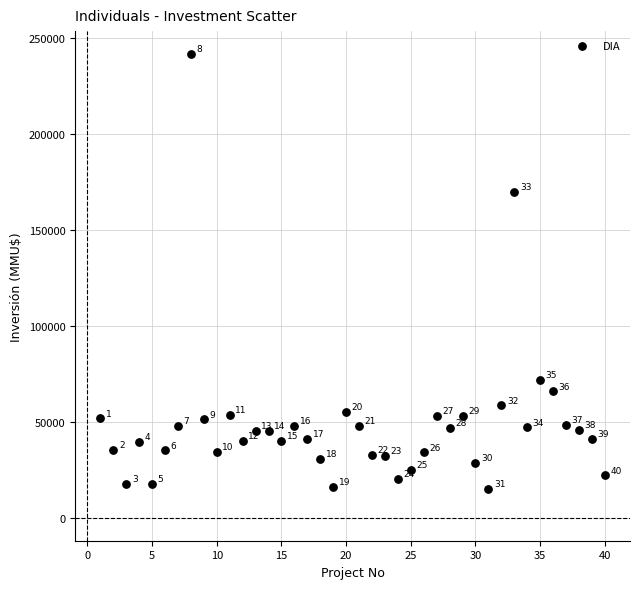

What is the range of Y values (max minus min)?

226609